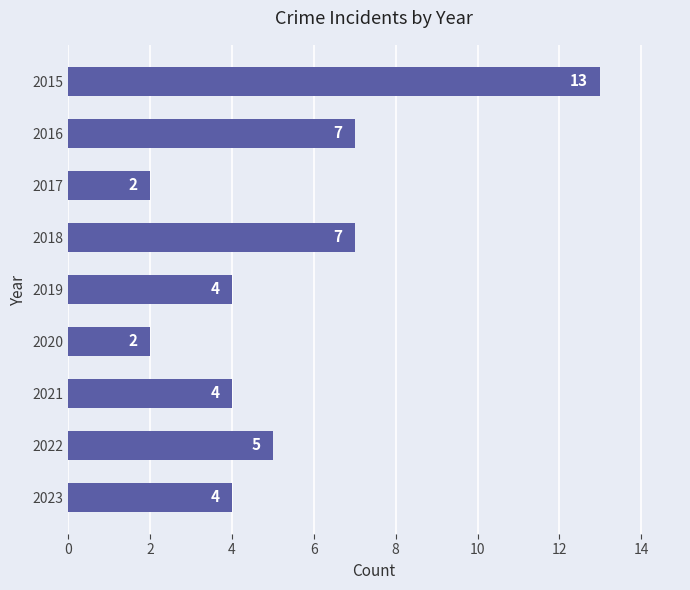

Approximately how many times larger is the value at 2023 compared to 2018?

0.6